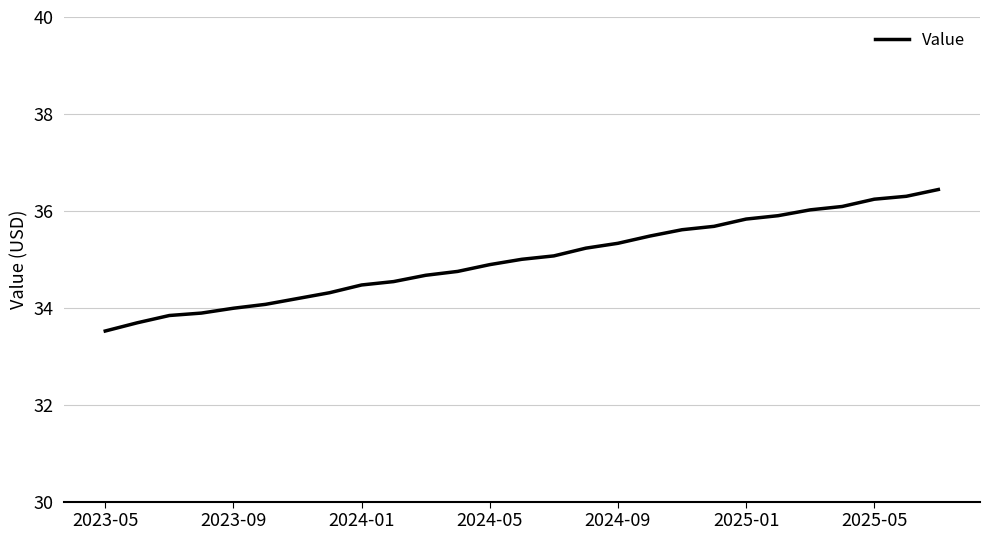

What is the smallest value displayed?

33.5